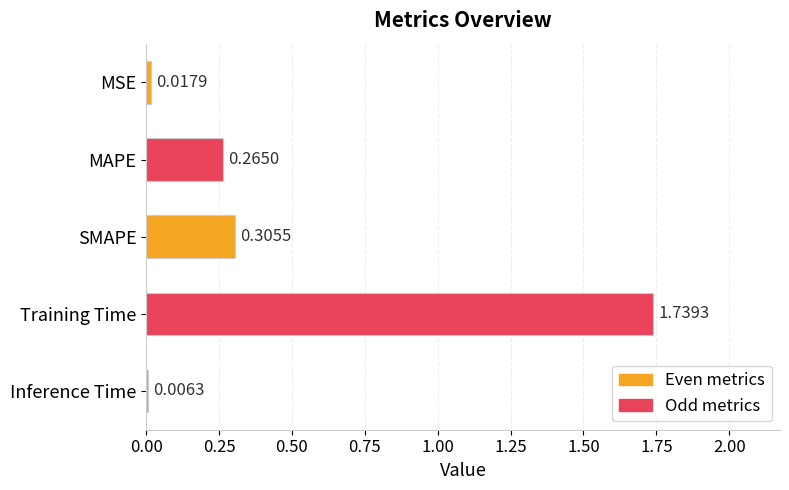

What is the change in value from SMAPE to MSE?

-0.3